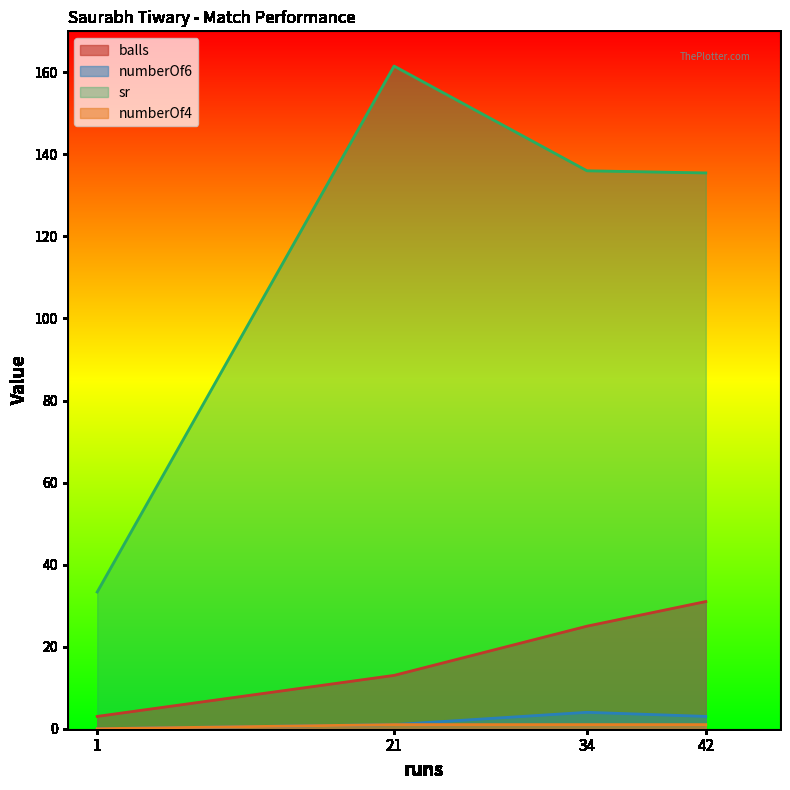

How many data points does each series have?

4